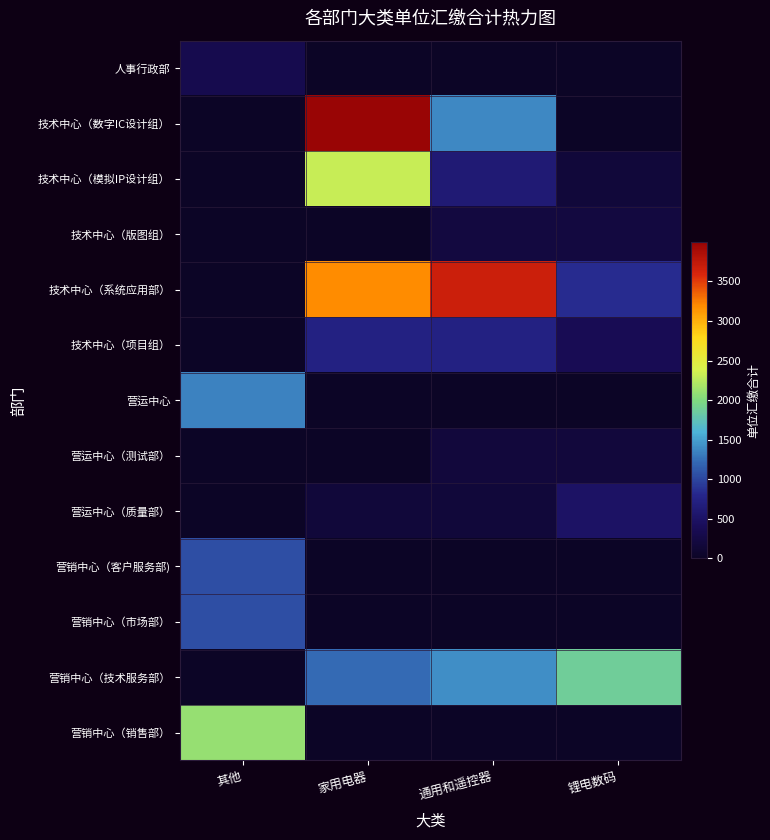

What is the greatest value displayed?

3991.3